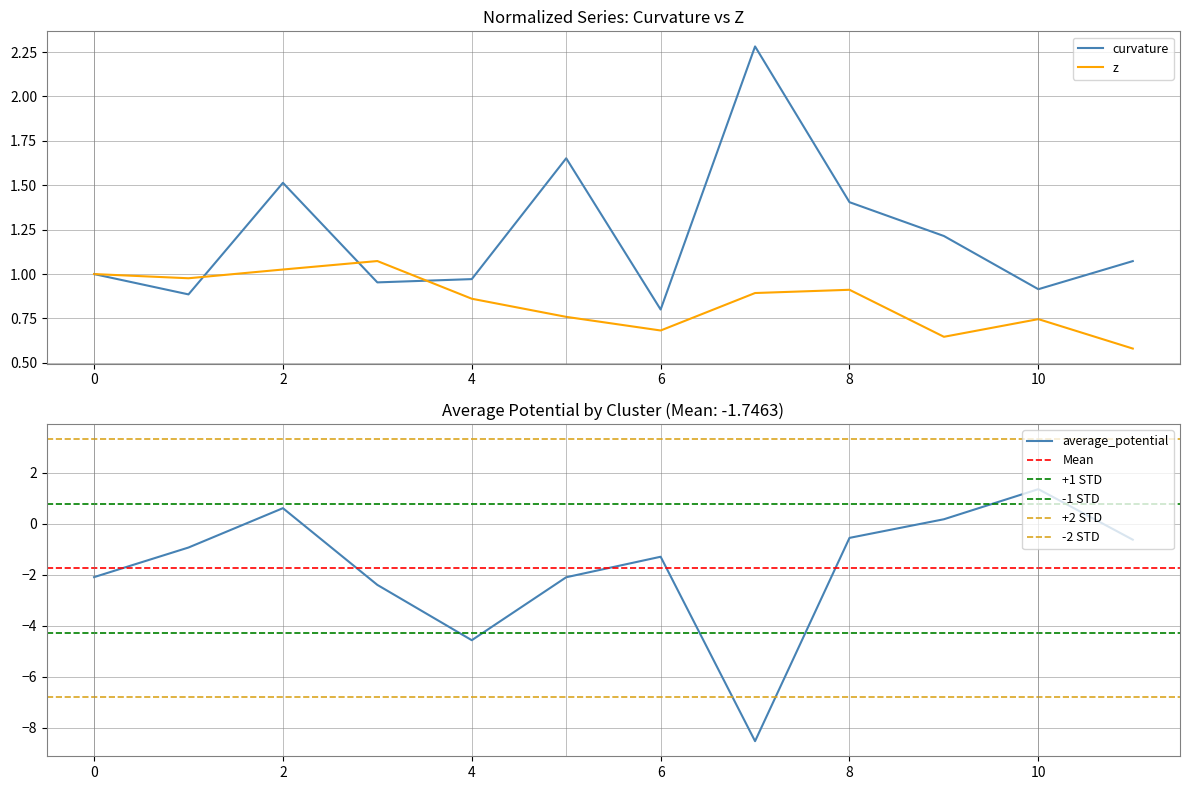

Does the chart display data point markers on the line(s)?

No